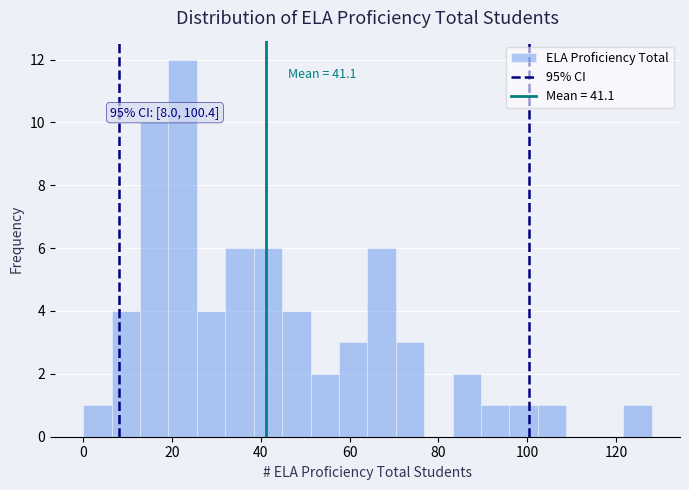

Read against the x-axis, roughly where is the centre of the tallest bar?

22